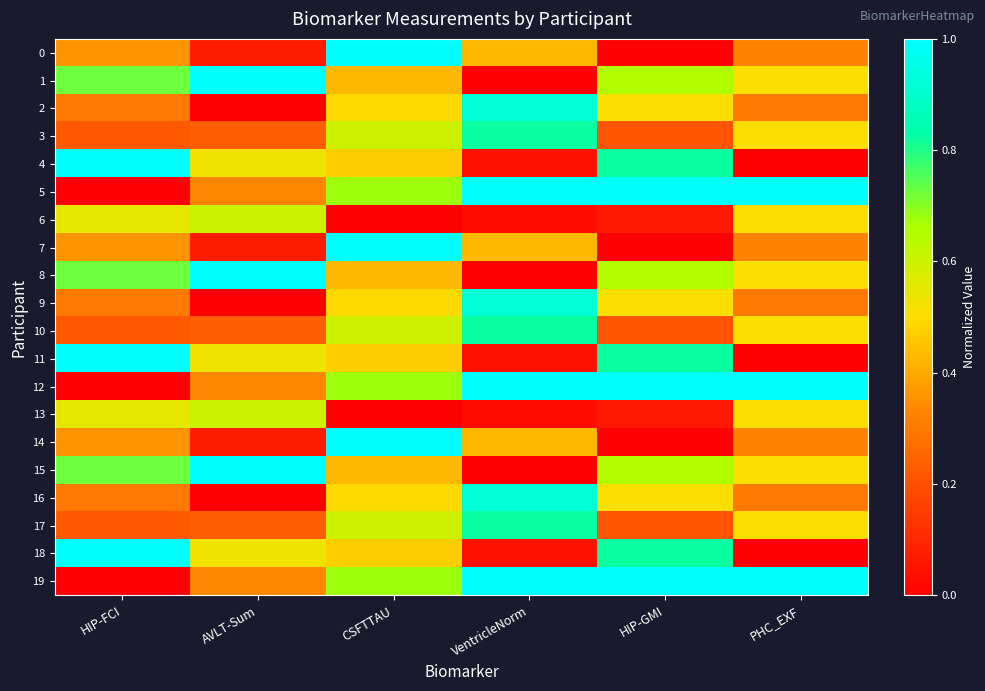

Reading left to right, transcribe all the data shown in this chart.

0: HIP-FCI=0.4	AVLT-Sum=0.1	CSFTTAU=1.0	VentricleNorm=0.4	HIP-GMI=0.0	PHC_EXF=0.3
1: HIP-FCI=0.7	AVLT-Sum=1.0	CSFTTAU=0.4	VentricleNorm=0.0	HIP-GMI=0.7	PHC_EXF=0.5
2: HIP-FCI=0.3	AVLT-Sum=0.0	CSFTTAU=0.5	VentricleNorm=0.9	HIP-GMI=0.5	PHC_EXF=0.3
3: HIP-FCI=0.2	AVLT-Sum=0.2	CSFTTAU=0.6	VentricleNorm=0.8	HIP-GMI=0.2	PHC_EXF=0.5
4: HIP-FCI=1.0	AVLT-Sum=0.5	CSFTTAU=0.5	VentricleNorm=0.0	HIP-GMI=0.8	PHC_EXF=0.0
5: HIP-FCI=0.0	AVLT-Sum=0.3	CSFTTAU=0.7	VentricleNorm=1.0	HIP-GMI=1.0	PHC_EXF=1.0
6: HIP-FCI=0.5	AVLT-Sum=0.6	CSFTTAU=0.0	VentricleNorm=0.0	HIP-GMI=0.1	PHC_EXF=0.5
7: HIP-FCI=0.4	AVLT-Sum=0.1	CSFTTAU=1.0	VentricleNorm=0.4	HIP-GMI=0.0	PHC_EXF=0.3
8: HIP-FCI=0.7	AVLT-Sum=1.0	CSFTTAU=0.4	VentricleNorm=0.0	HIP-GMI=0.7	PHC_EXF=0.5
9: HIP-FCI=0.3	AVLT-Sum=0.0	CSFTTAU=0.5	VentricleNorm=0.9	HIP-GMI=0.5	PHC_EXF=0.3
10: HIP-FCI=0.2	AVLT-Sum=0.2	CSFTTAU=0.6	VentricleNorm=0.8	HIP-GMI=0.2	PHC_EXF=0.5
11: HIP-FCI=1.0	AVLT-Sum=0.5	CSFTTAU=0.5	VentricleNorm=0.0	HIP-GMI=0.8	PHC_EXF=0.0
12: HIP-FCI=0.0	AVLT-Sum=0.3	CSFTTAU=0.7	VentricleNorm=1.0	HIP-GMI=1.0	PHC_EXF=1.0
13: HIP-FCI=0.5	AVLT-Sum=0.6	CSFTTAU=0.0	VentricleNorm=0.0	HIP-GMI=0.1	PHC_EXF=0.5
14: HIP-FCI=0.4	AVLT-Sum=0.1	CSFTTAU=1.0	VentricleNorm=0.4	HIP-GMI=0.0	PHC_EXF=0.3
15: HIP-FCI=0.7	AVLT-Sum=1.0	CSFTTAU=0.4	VentricleNorm=0.0	HIP-GMI=0.7	PHC_EXF=0.5
16: HIP-FCI=0.3	AVLT-Sum=0.0	CSFTTAU=0.5	VentricleNorm=0.9	HIP-GMI=0.5	PHC_EXF=0.3
17: HIP-FCI=0.2	AVLT-Sum=0.2	CSFTTAU=0.6	VentricleNorm=0.8	HIP-GMI=0.2	PHC_EXF=0.5
18: HIP-FCI=1.0	AVLT-Sum=0.5	CSFTTAU=0.5	VentricleNorm=0.0	HIP-GMI=0.8	PHC_EXF=0.0
19: HIP-FCI=0.0	AVLT-Sum=0.3	CSFTTAU=0.7	VentricleNorm=1.0	HIP-GMI=1.0	PHC_EXF=1.0